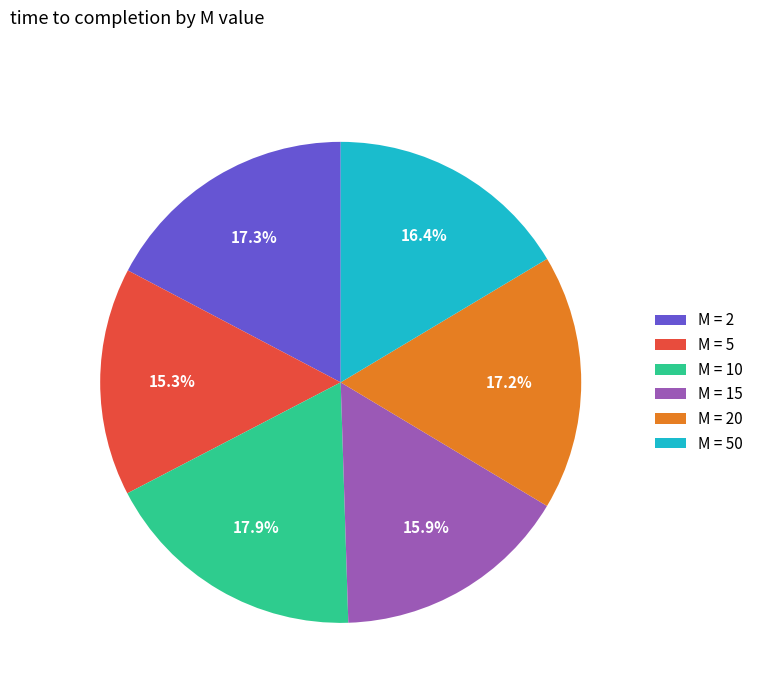

Is there any slice that represents more than half of the pie?

No